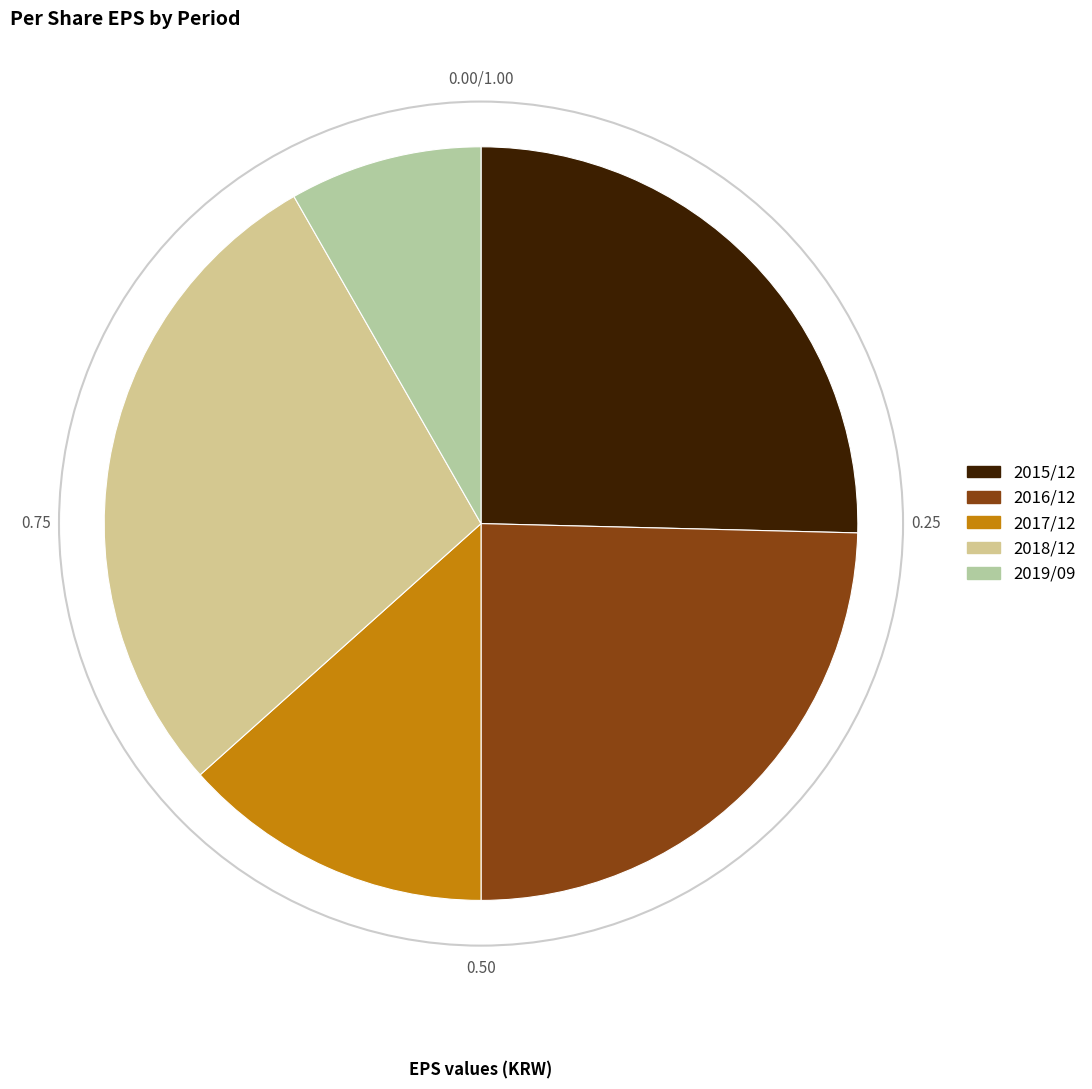

Do 2016/12 and 2019/09 together represent more than half of the pie?

No